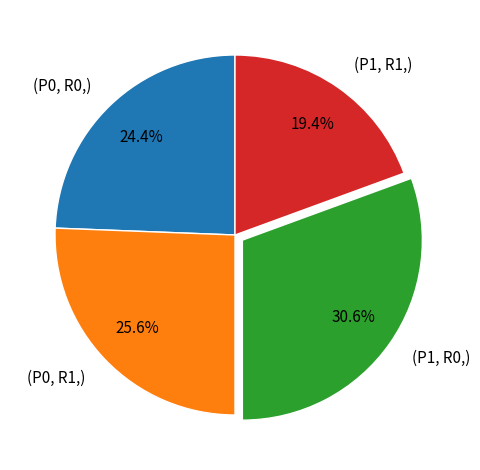

What is the total percentage of (P1, R0,) and (P0, R1,)?

56.2%